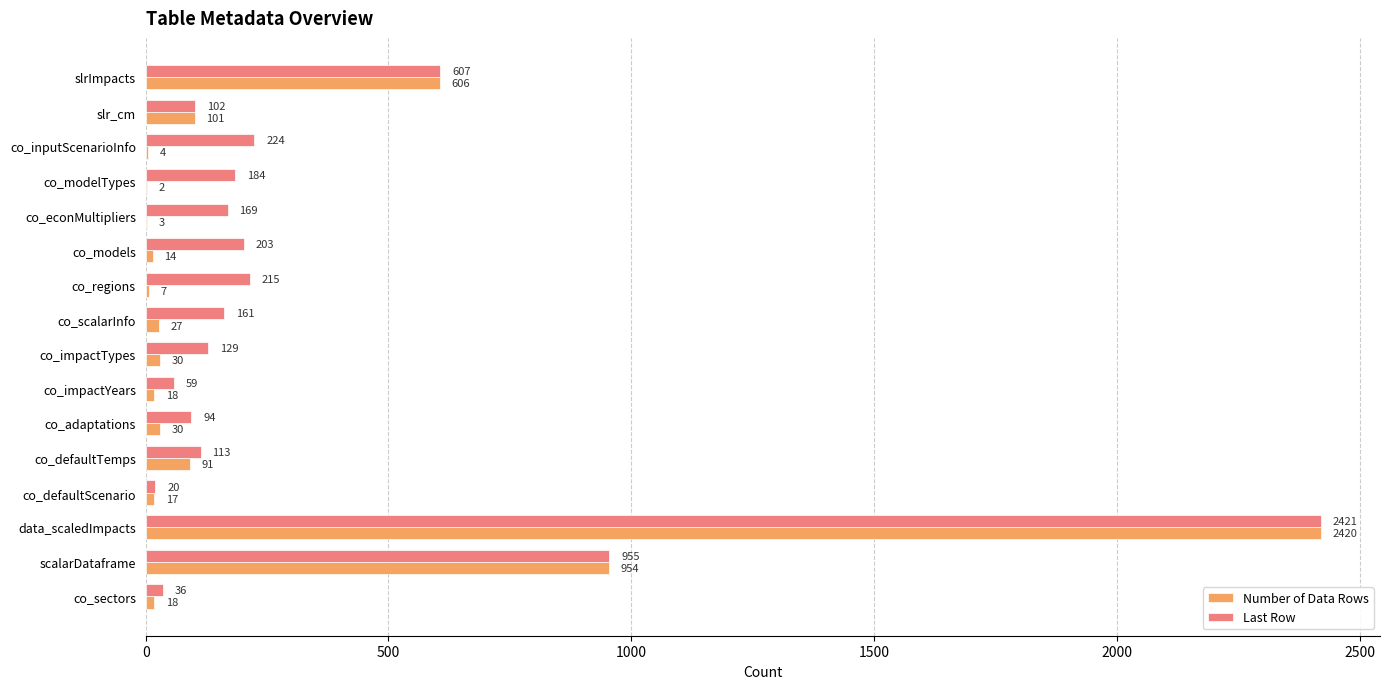

How many data points does each series have?

16